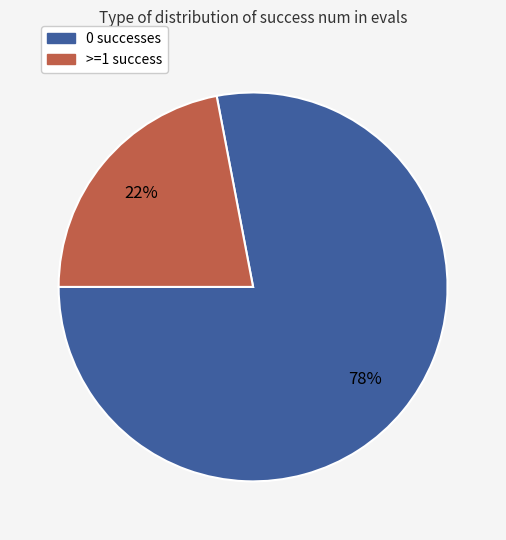

To the nearest percent, what is the difference between the largest and smallest slice percentages?

56%